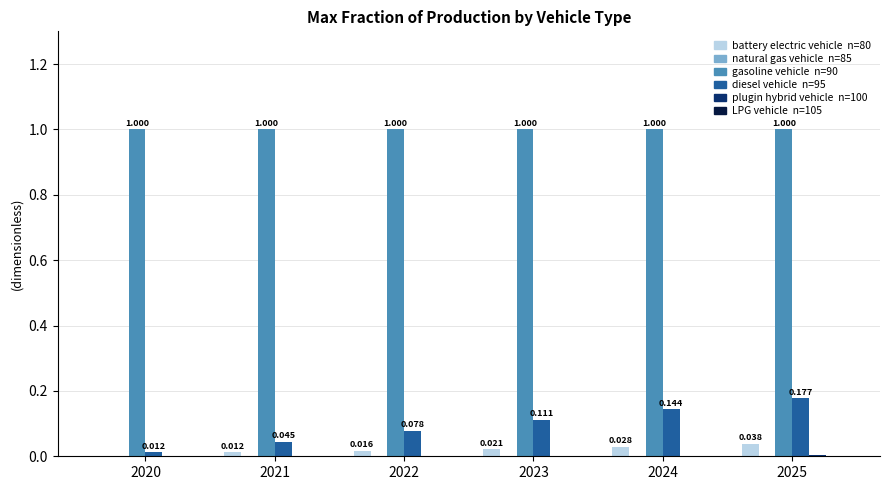

Reading right to left, extract all data points from this chart.

battery electric vehicle: 2025=0.0	2024=0.0	2023=0.0	2022=0.0	2021=0.0	2020=0.0
natural gas vehicle: 2025=0.0	2024=0.0	2023=0.0	2022=0.0	2021=0.0	2020=0.0
gasoline vehicle: 2025=1.0	2024=1.0	2023=1.0	2022=1.0	2021=1.0	2020=1.0
diesel vehicle: 2025=0.2	2024=0.1	2023=0.1	2022=0.1	2021=0.0	2020=0.0
plugin hybrid vehicle: 2025=0.0	2024=0.0	2023=0.0	2022=0.0	2021=0.0	2020=0.0
LPG vehicle: 2025=0.0	2024=0.0	2023=0.0	2022=0.0	2021=0.0	2020=0.0